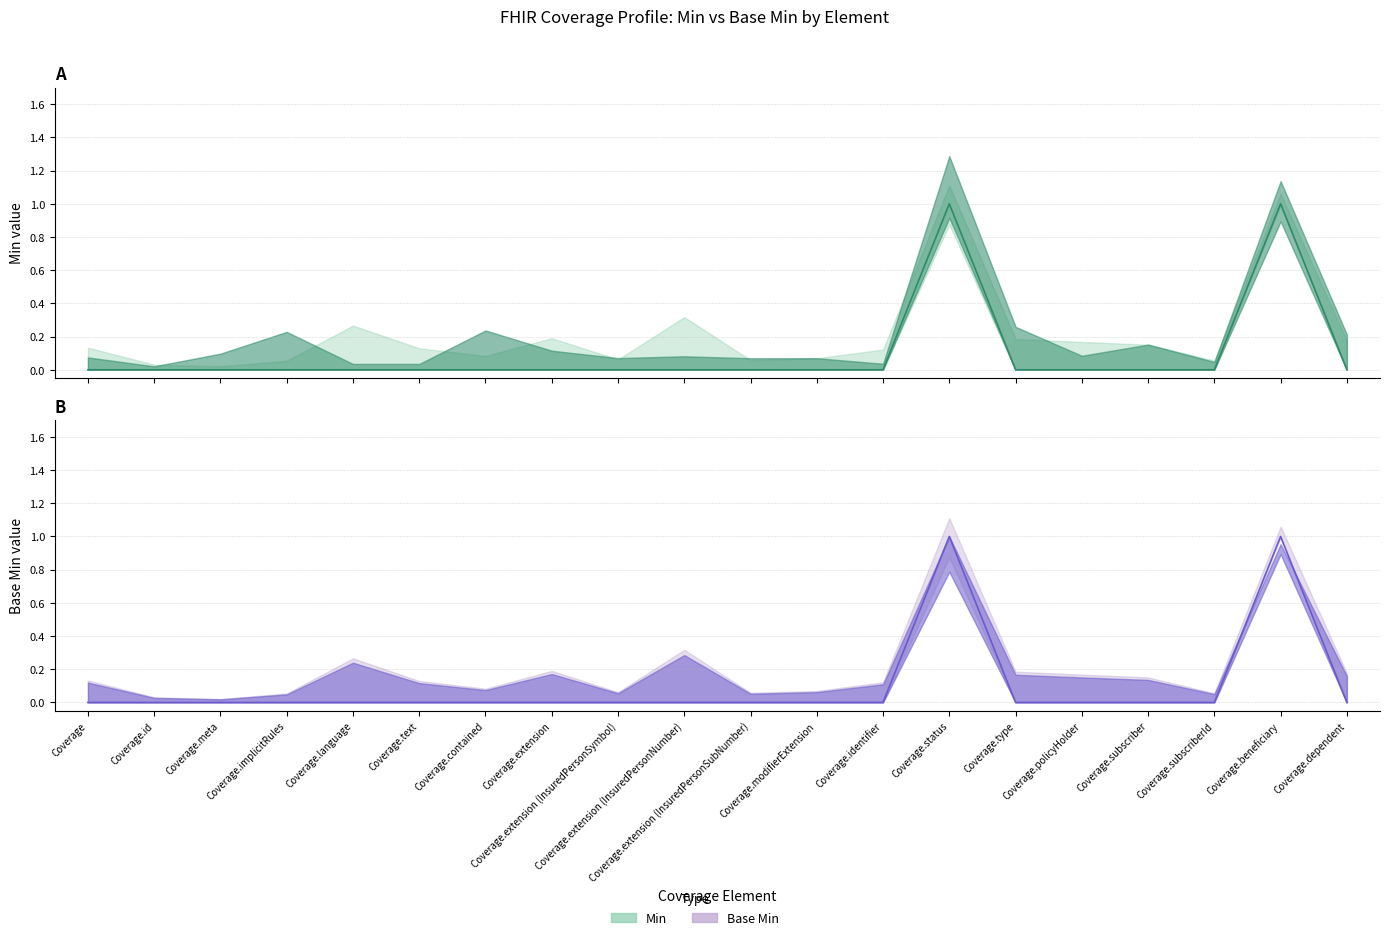

The Base Min series shows 0 at Coverage.meta. True or false?

True